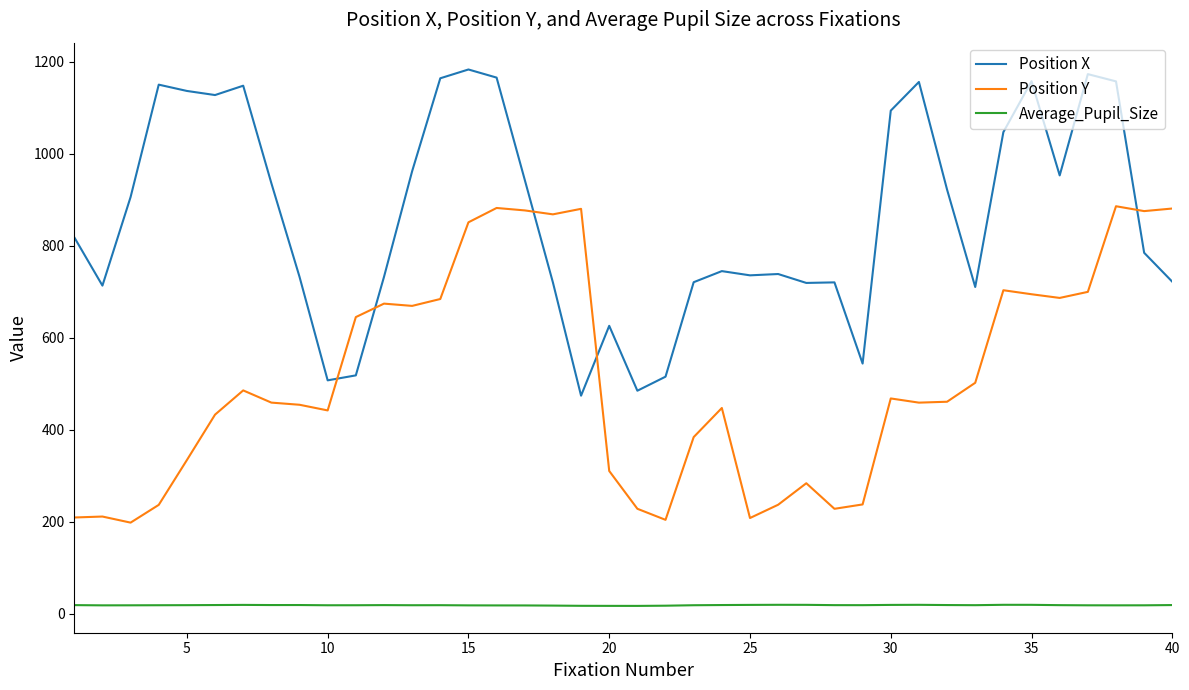

What is the difference between the maximum and minimum values in the Position Y series?

688.2